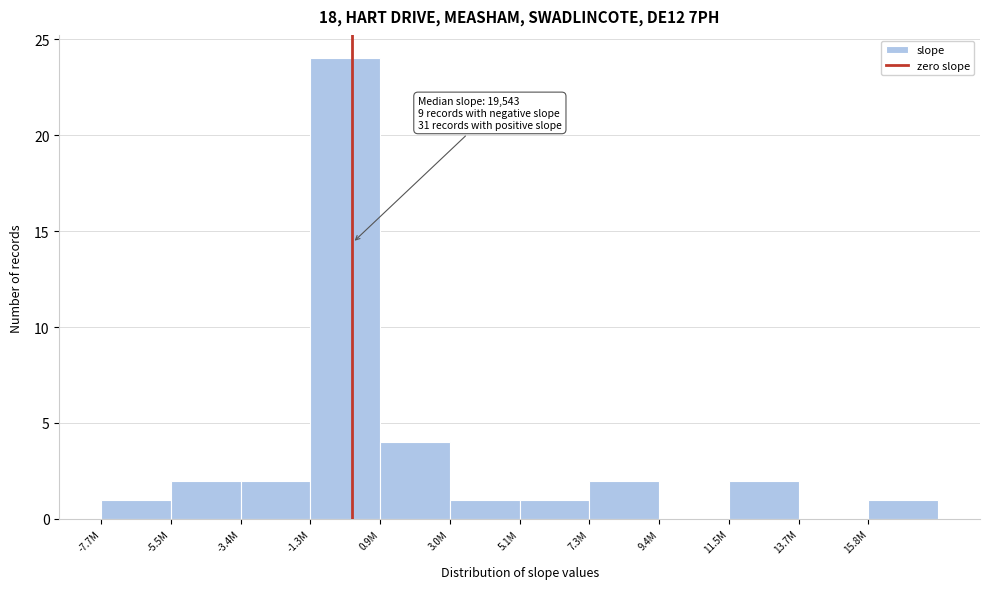

Reading left to right, list all the values displayed in this chart.

-7.7M=1	-5.5M=2	-3.4M=2	-1.3M=24	0.9M=4	3.0M=1	5.1M=1	7.3M=2	9.4M=0	11.5M=2	13.7M=0	15.8M=1